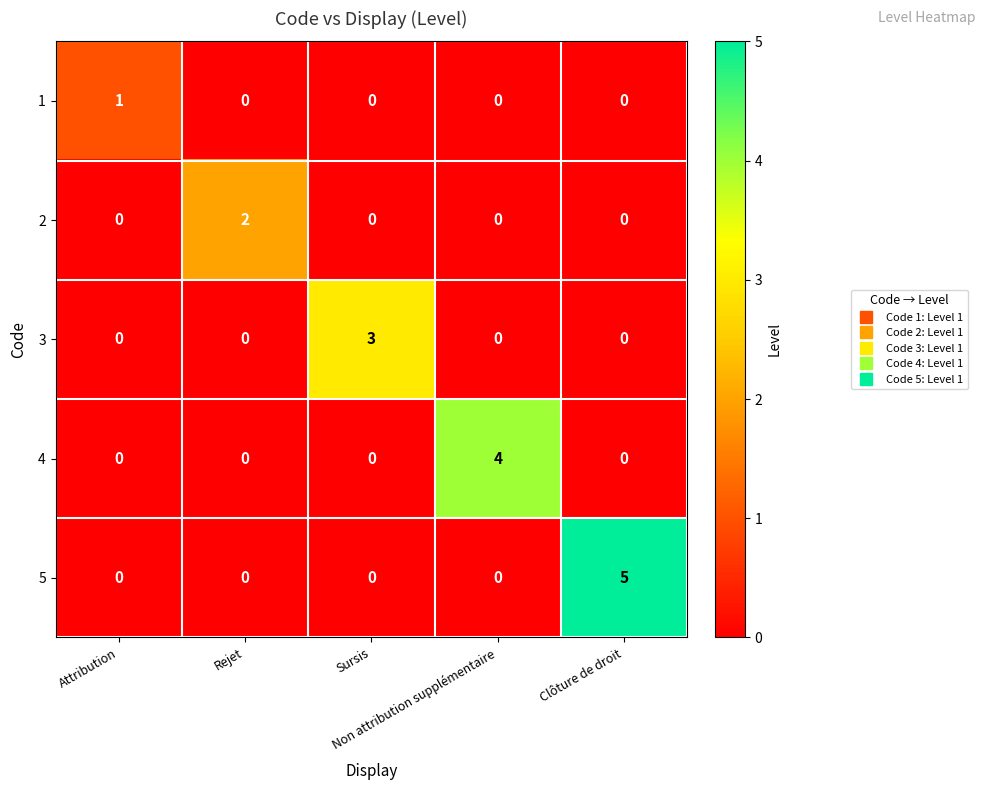

Rank the series by their maximum value, from lowest to highest.

1, 2, 3, 4, 5